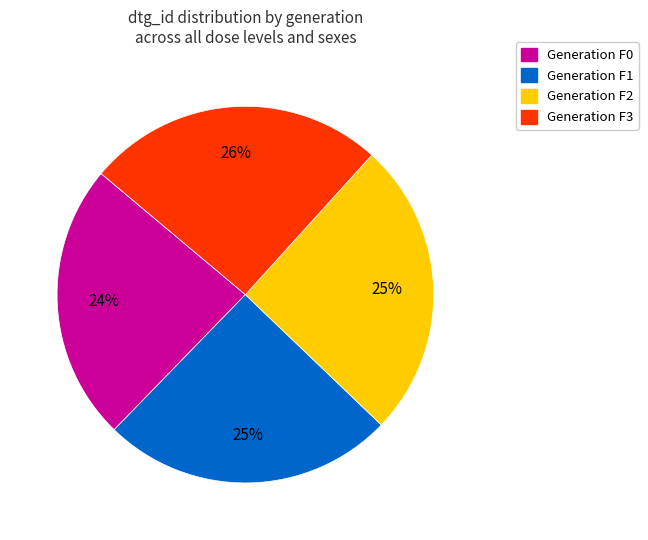

How many segments does this pie chart have?

4